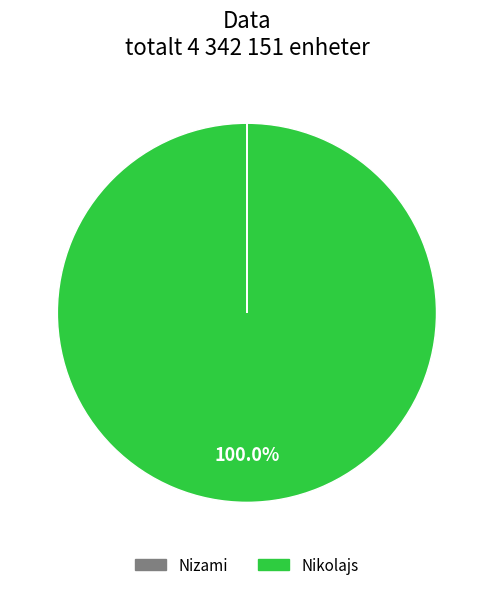

The Nikolajs slice represents 100% of the pie. True or false?

True